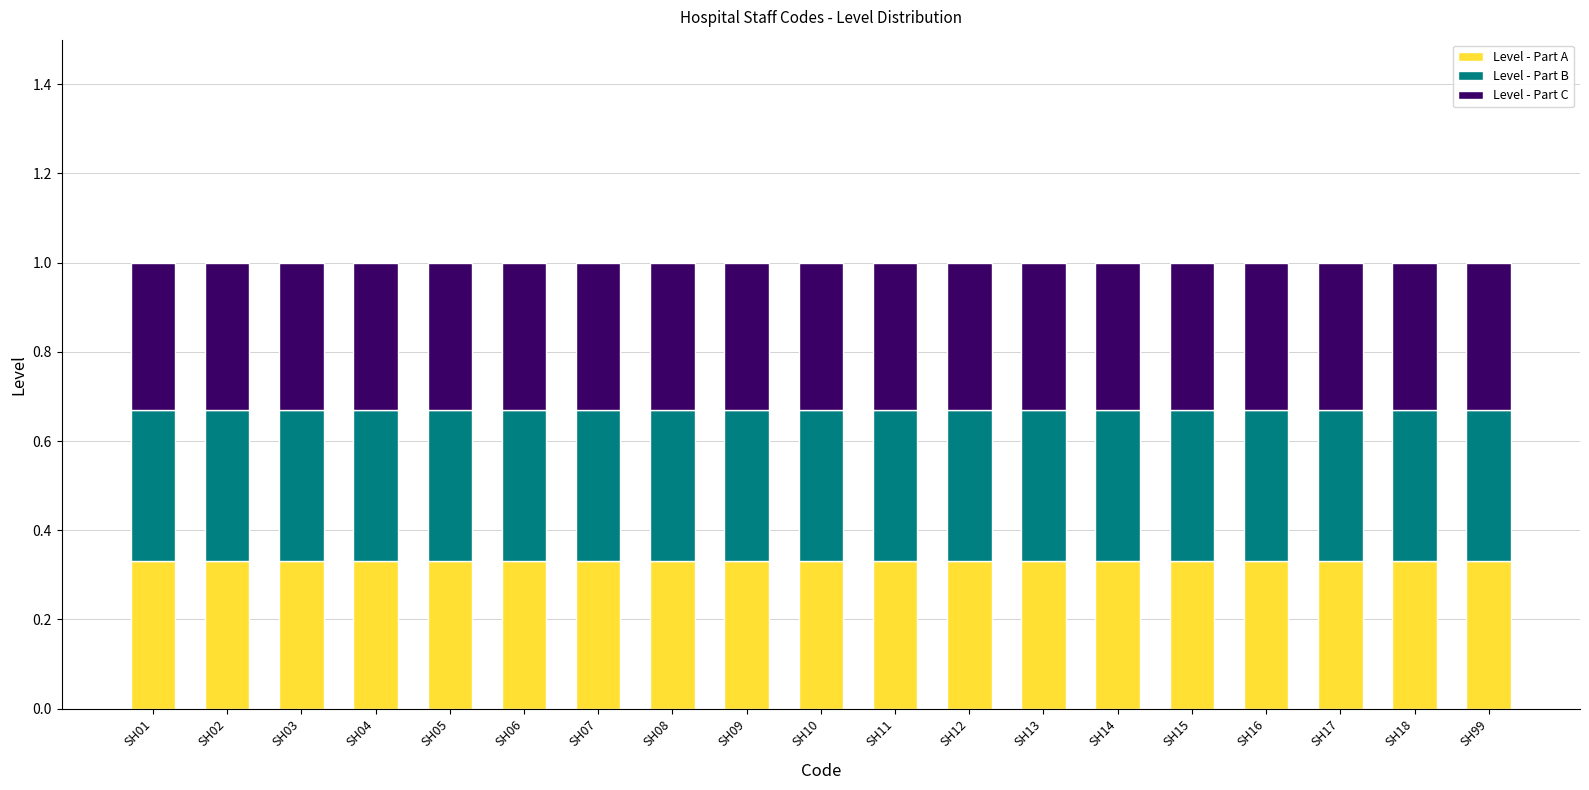

What is the sum of all Level - Part A values?

6.3